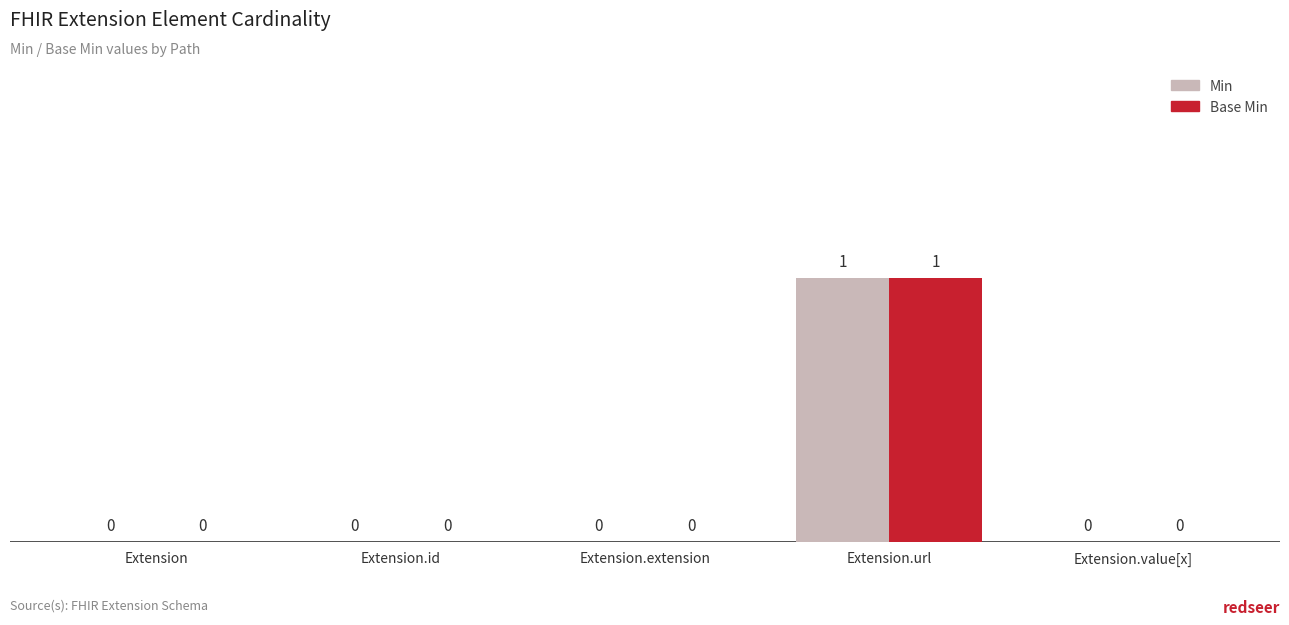

How many groups of bars are there?

5